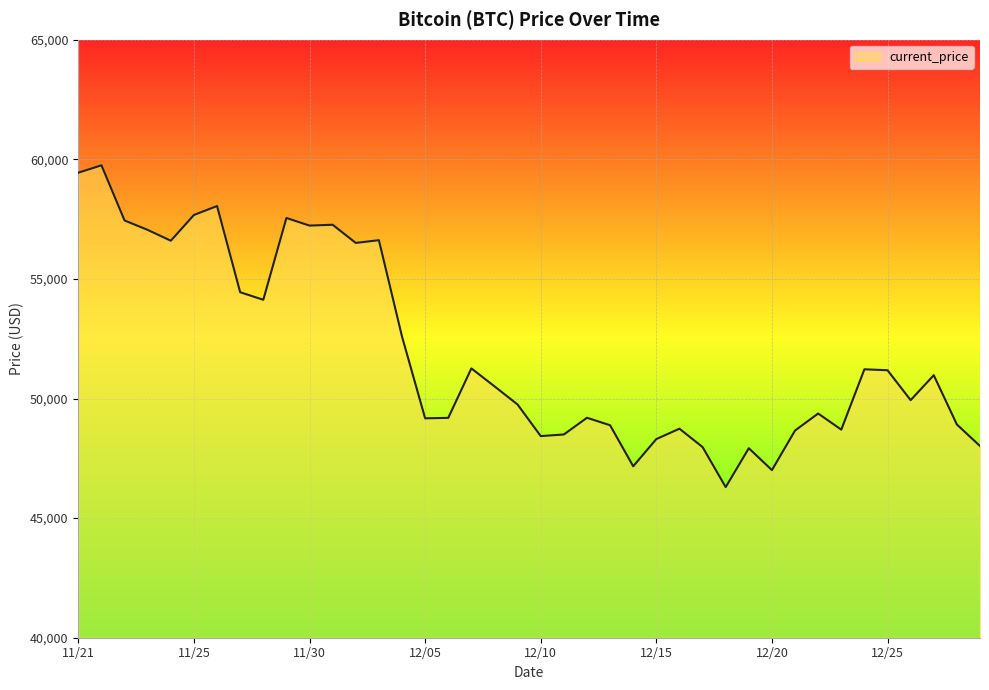

What is the difference between the maximum and minimum values?

13453